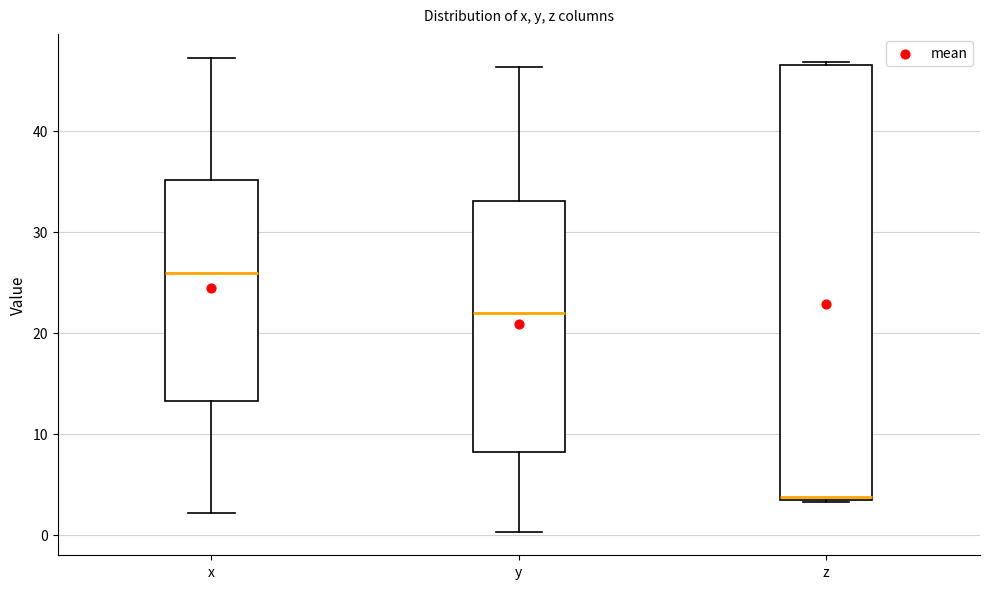

Reading left to right, read every box against the y-axis: the position of its median line, the range the box covers, and the ends of its whiskers. The values are not printed on the chart, so give them approximately, as read against the axis.

x: median 26, box 13 to 35, whiskers 2 to 47
y: median 22, box 8 to 33, whiskers 0 to 46
z: median 4, box 3 to 47, whiskers 3 to 47 (just above the box's upper edge)